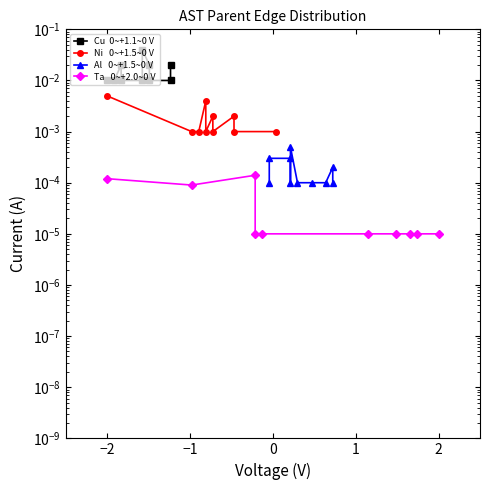

Which series has the largest range (max minus min)?

Cu  0~+1.1~0 V